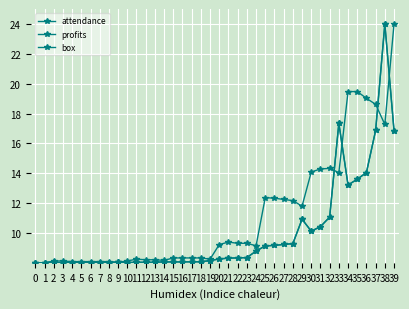

How many times do box and attendance cross each other?

5